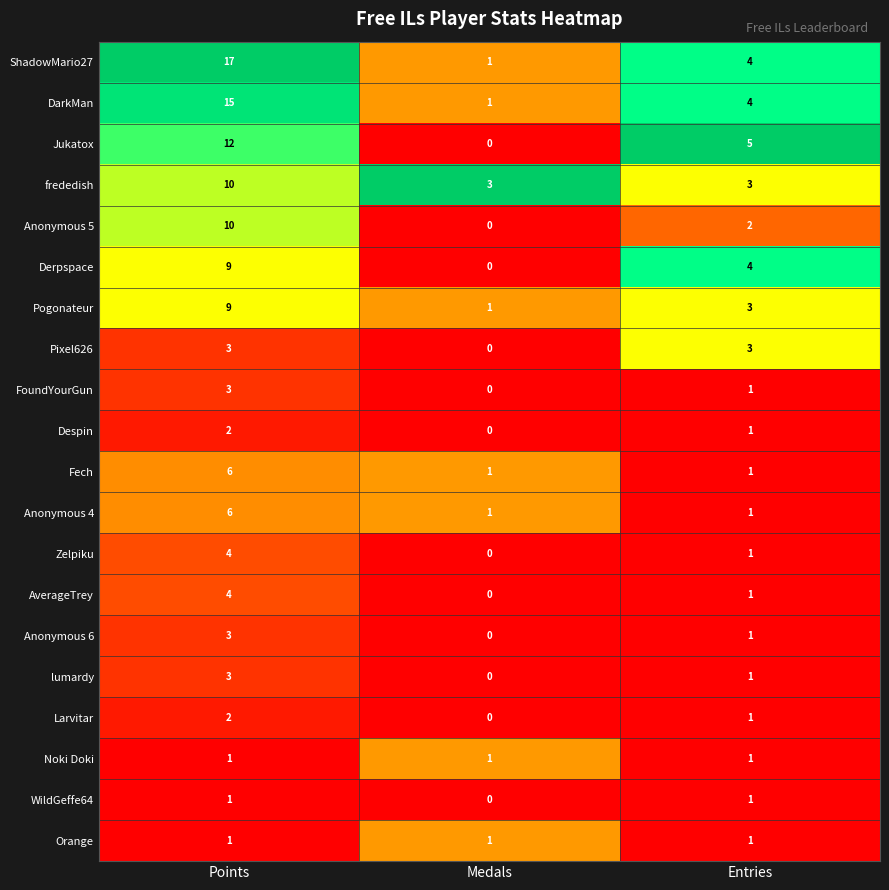

List the labels in order of FoundYourGun value, largest first.

Points, Entries, Medals